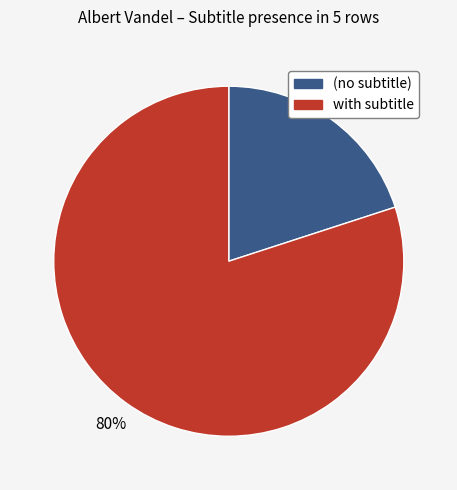

Which has a higher value, with subtitle or (no subtitle)?

with subtitle